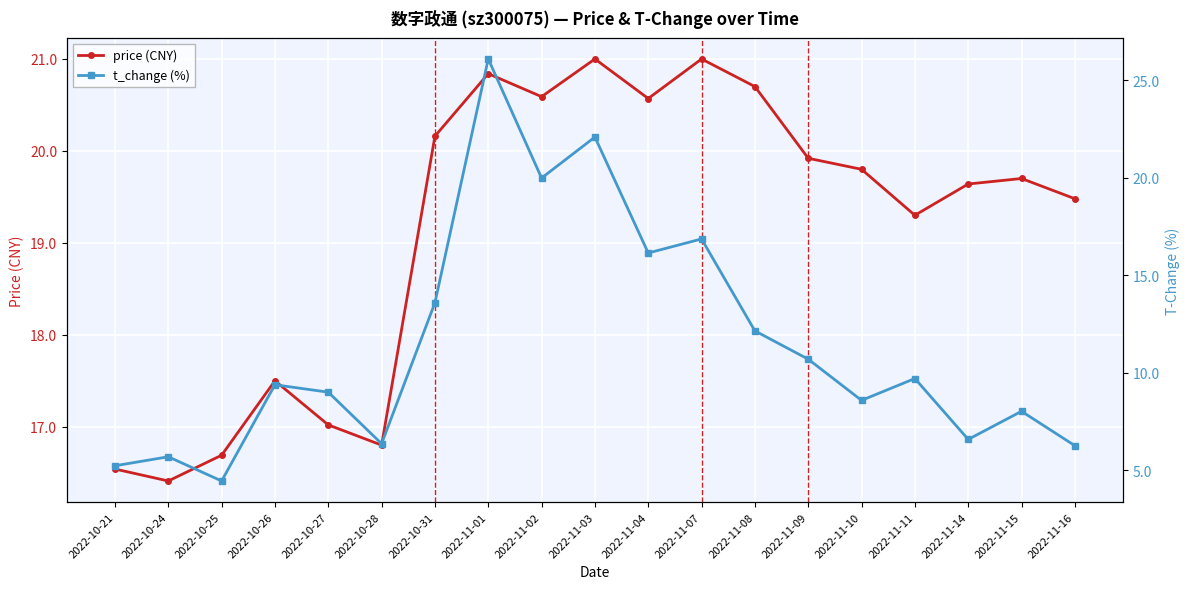

What is the sum of all t_change (%) values?

216.9